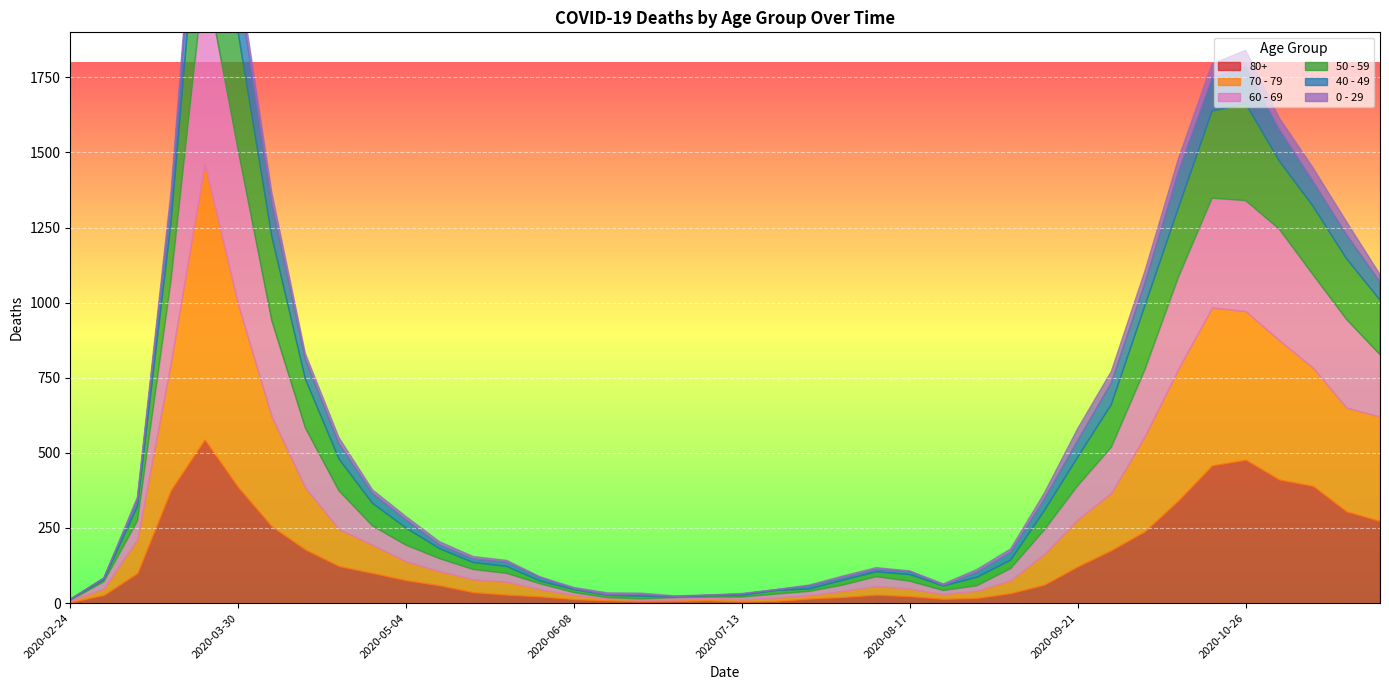

How many intersections are there between 60 - 69 and 70 - 79?

7